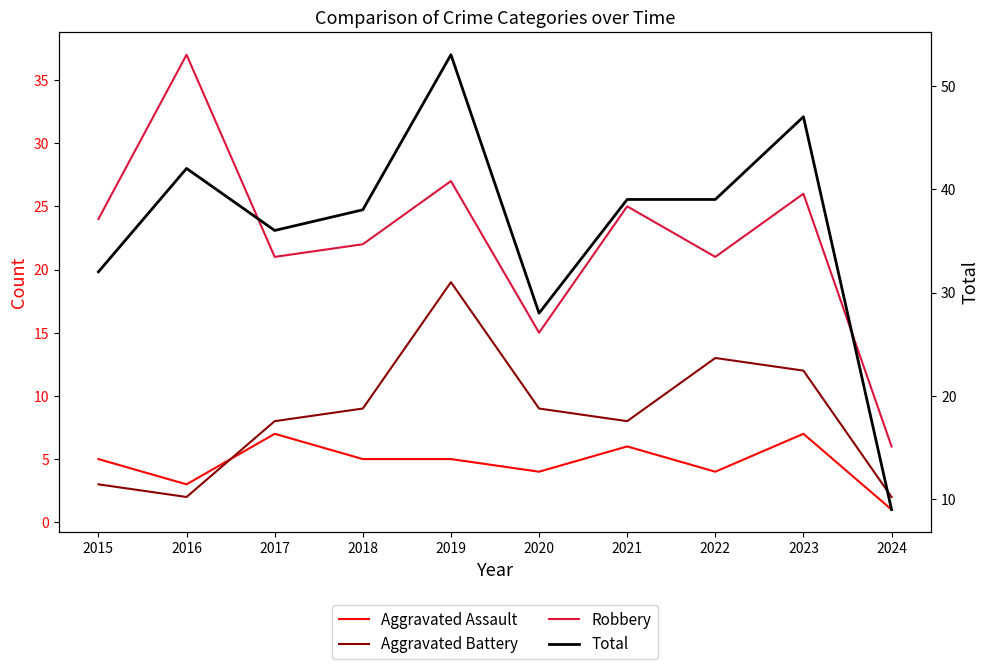

What is the total value across all series at 2015?

64